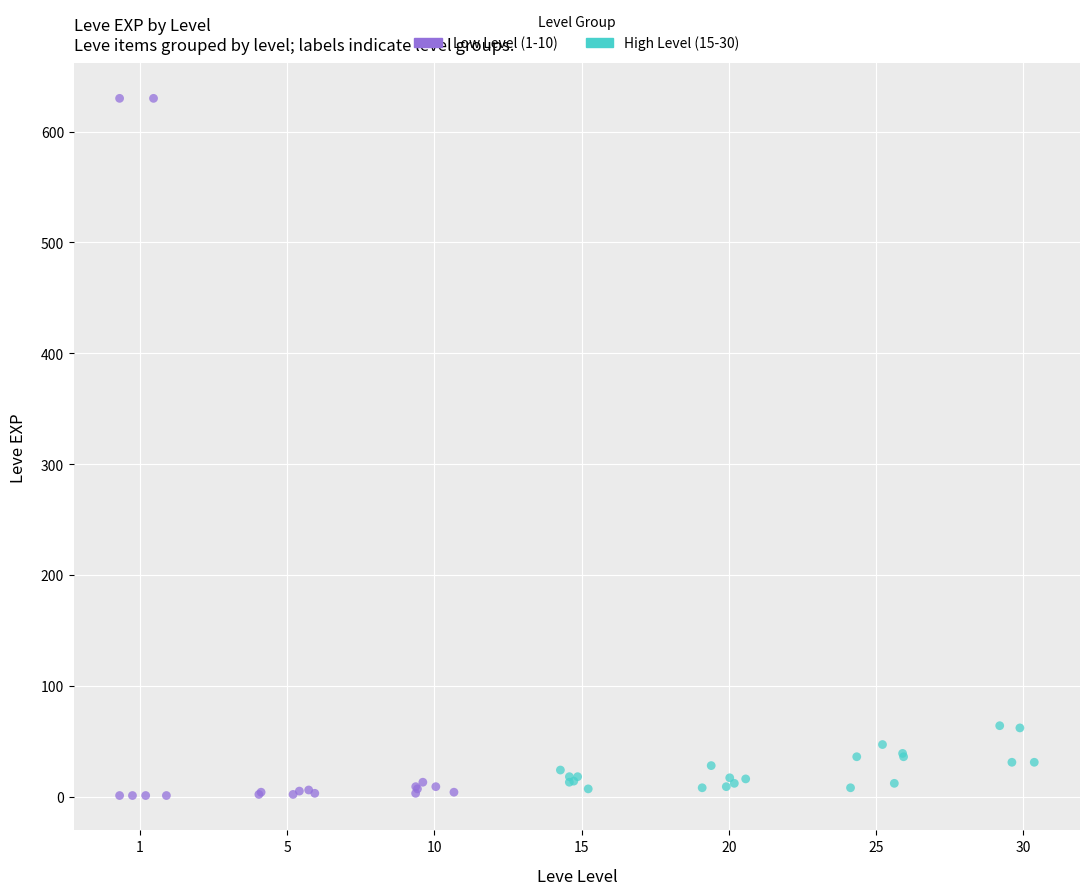

Which series has the largest Y range (max minus min)?

Low Level (1-10)